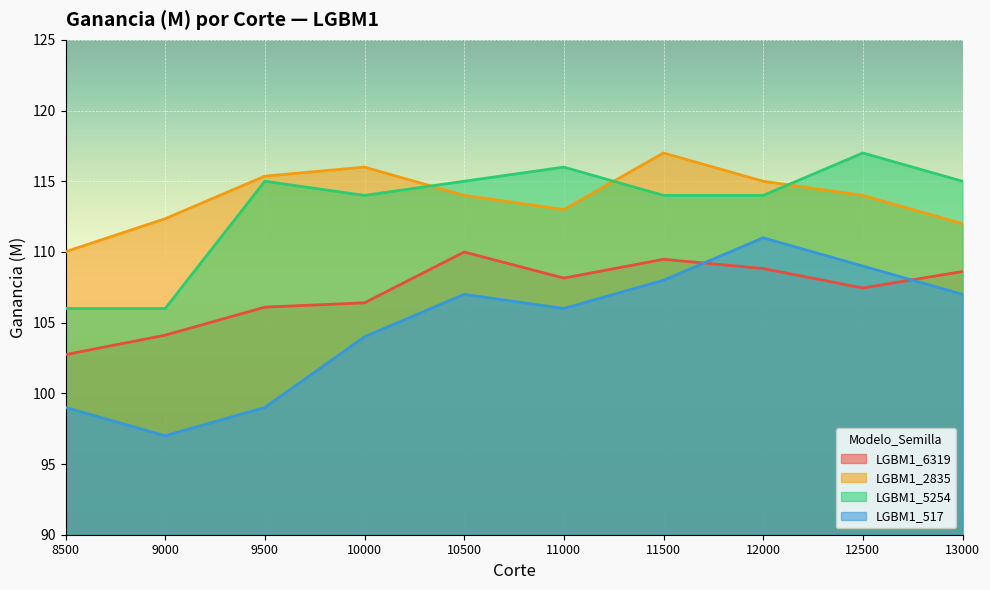

Rank the series at 9500 from lowest to highest value.

LGBM1_517, LGBM1_6319, LGBM1_5254, LGBM1_2835